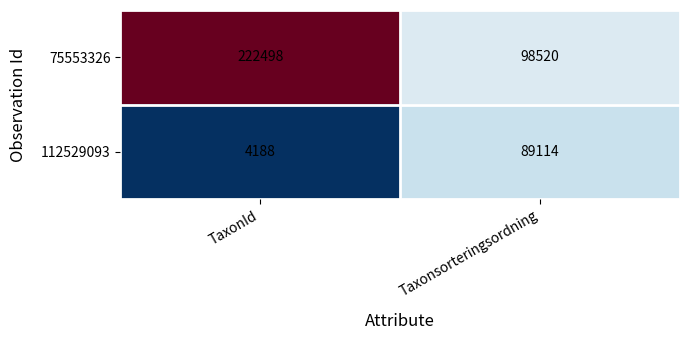

List the series in order of their peak value, highest first.

75553326, 112529093